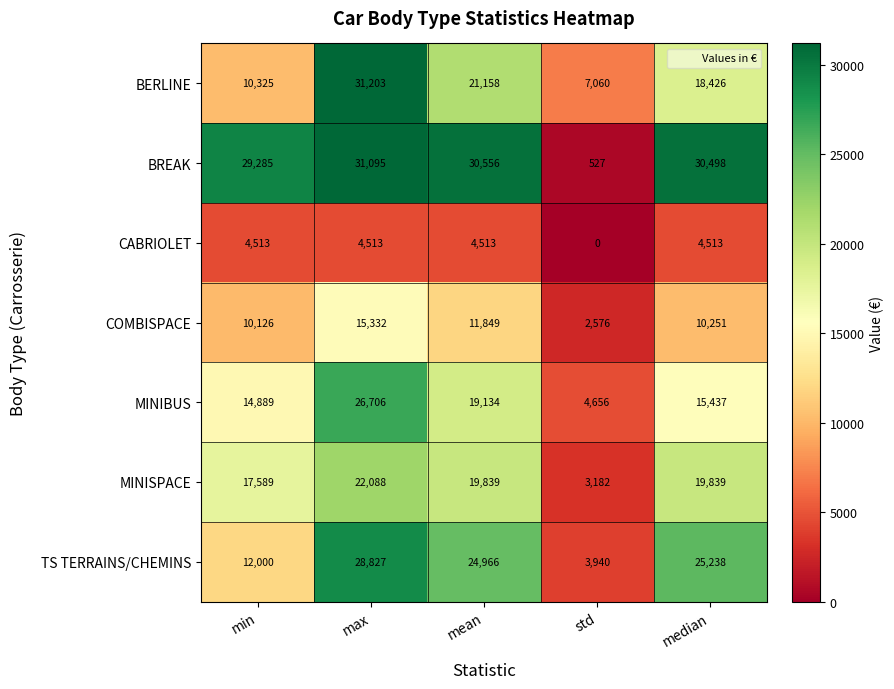

What is the difference between the highest and lowest values at min?

24772